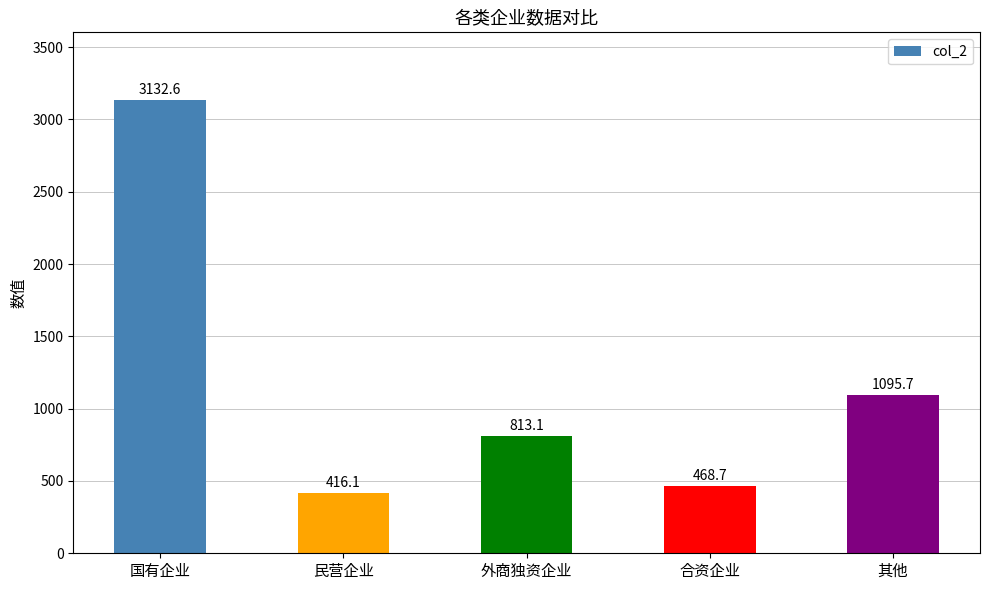

Which label corresponds to the smallest value in the chart?

民营企业